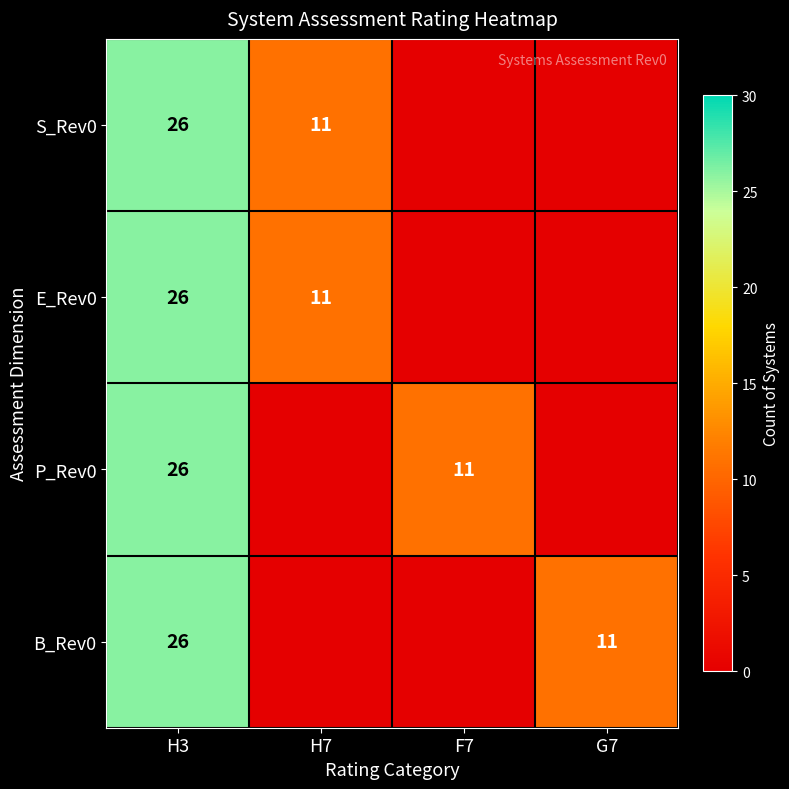

Is it true that E_Rev0 equals 26 at H3?

True